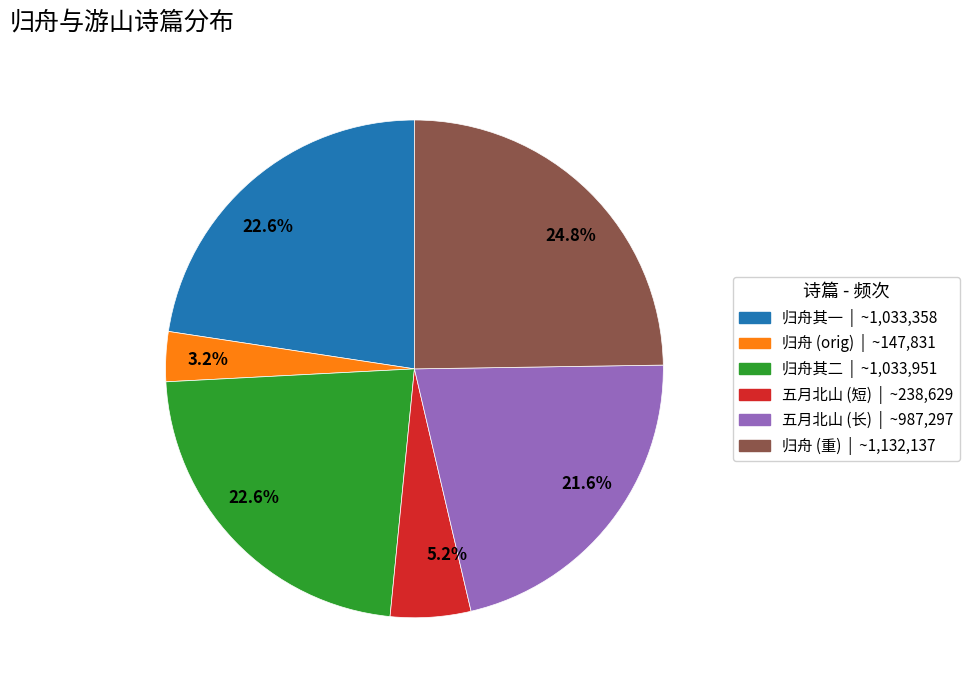

Is there a majority slice in this chart?

No